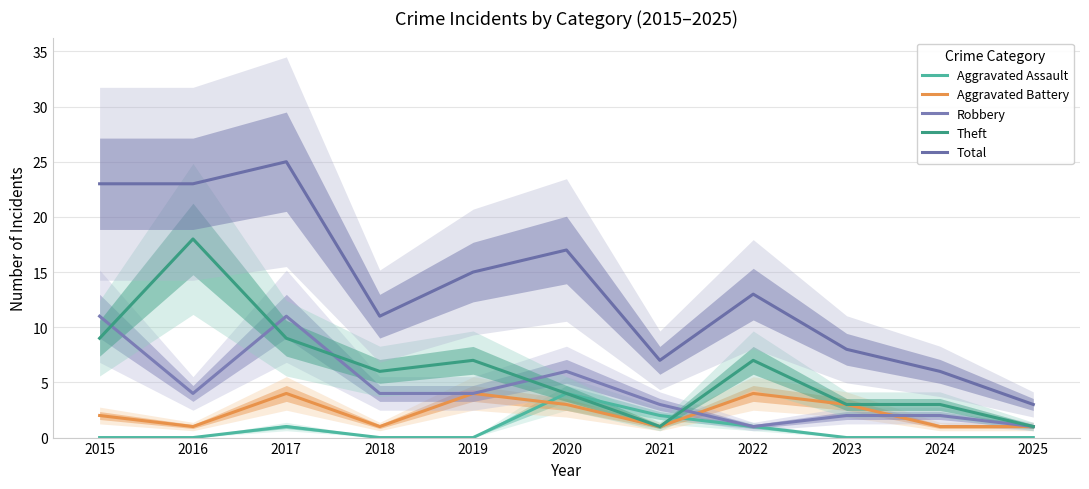

How many Robbery values are between 2 and 6?

7